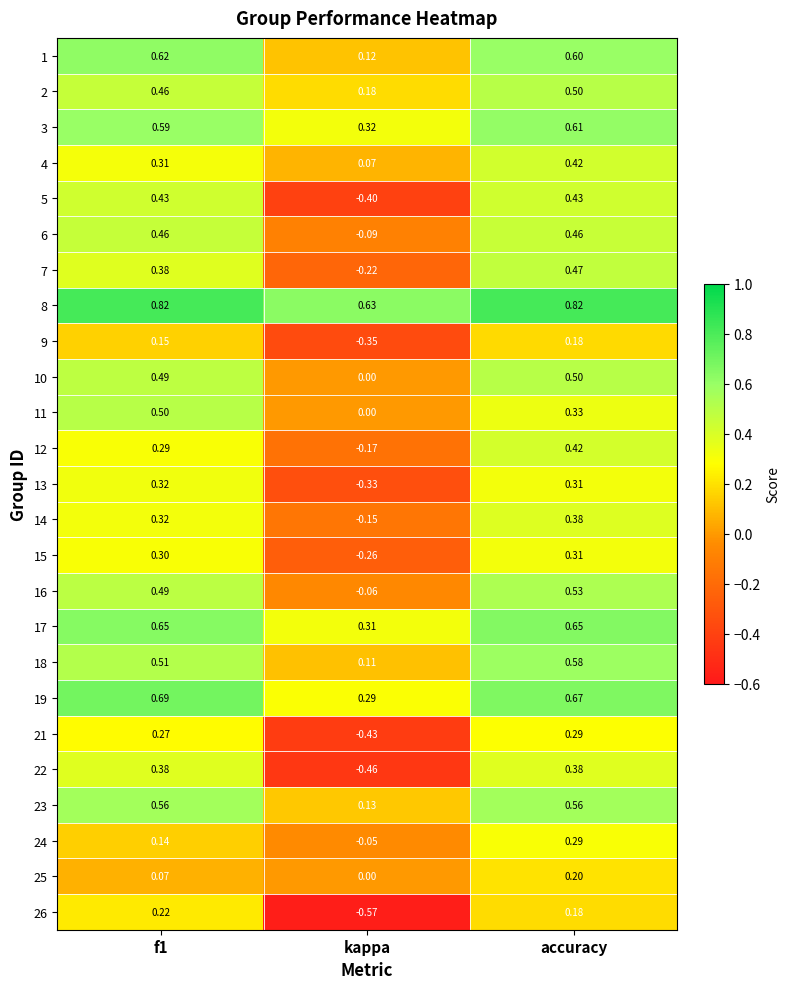

At which category is the sum across all series the highest?

accuracy